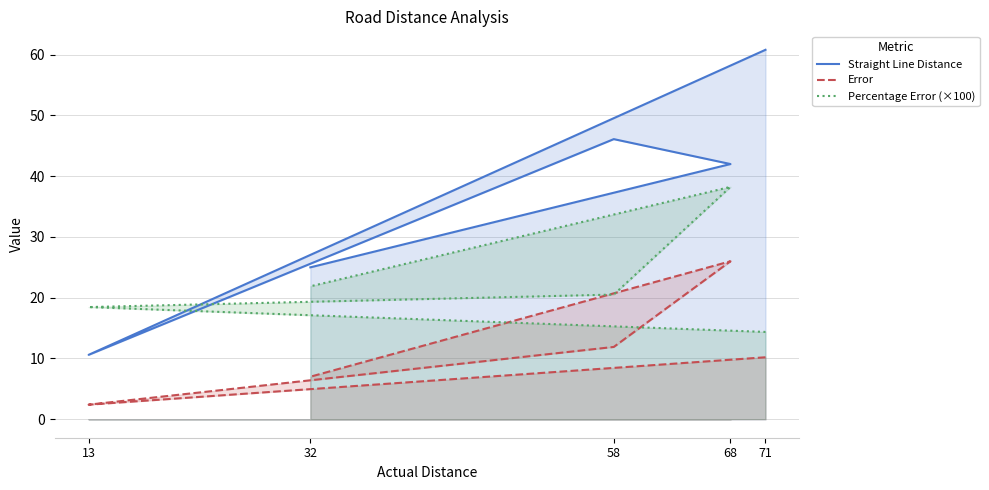

What are all the series names shown in the legend?

Straight Line Distance, Error, Percentage Error (×100)